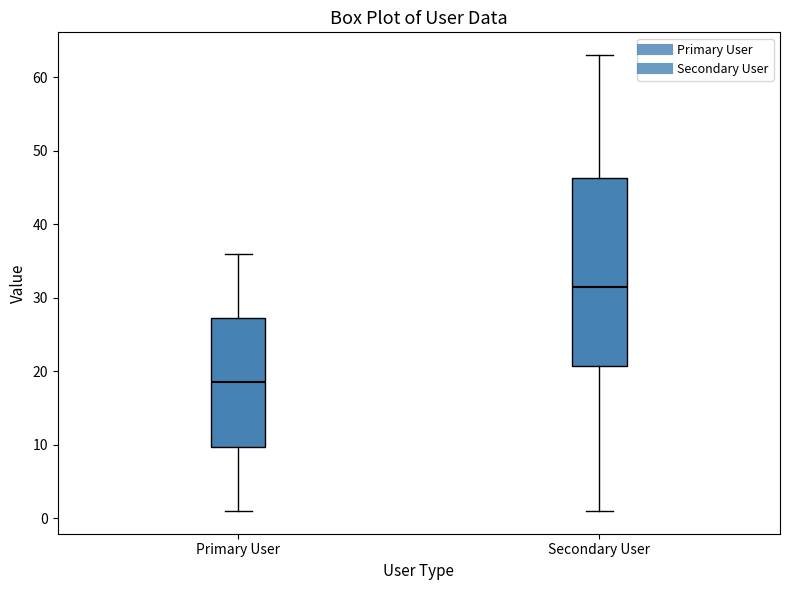

Where is the upper edge of the box for Secondary User on the y-axis? The values are not printed on the chart, so give them approximately, as read against the axis.

46